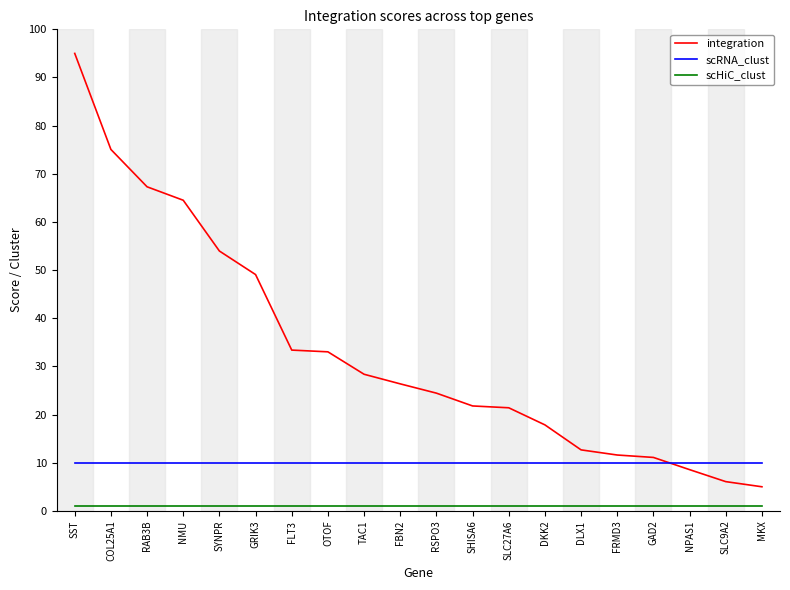

At COL25A1, list the series in order from smallest to largest.

scHiC_clust, scRNA_clust, integration